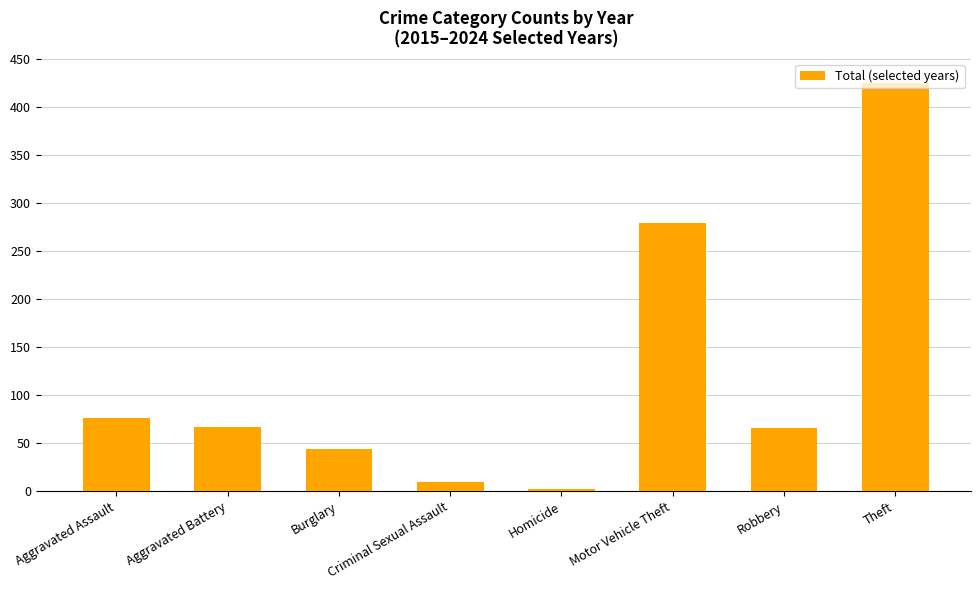

What is the approximate value at Robbery, to the nearest 10?

70